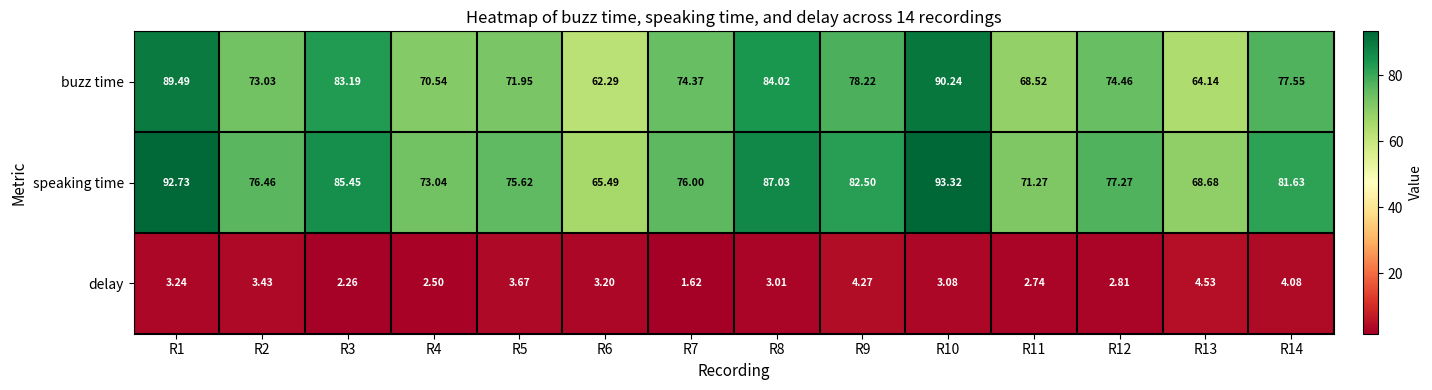

What is the total value across all series at R7?

152.0